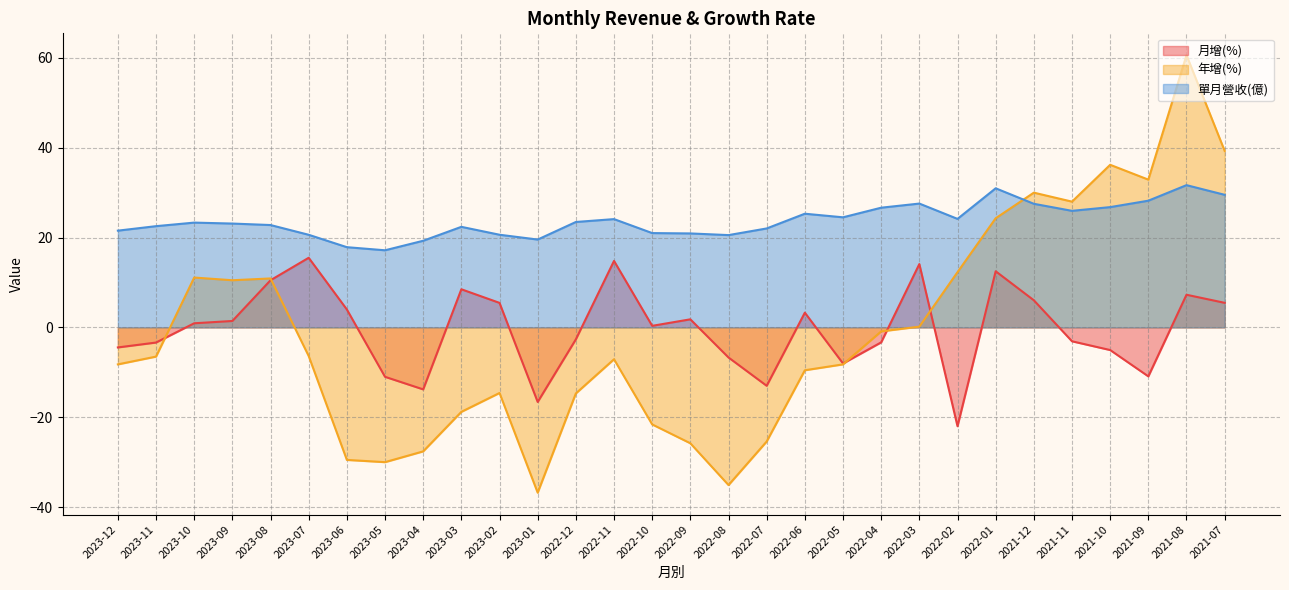

Read the 單月營收(億) value at 2022-08.

20.6